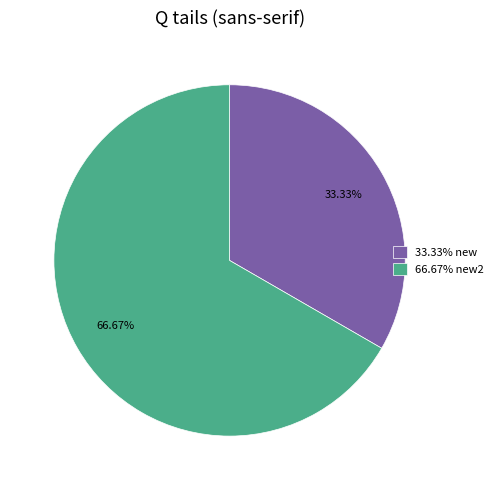

Which has a higher value, 66.67% new2 or 33.33% new?

66.67% new2